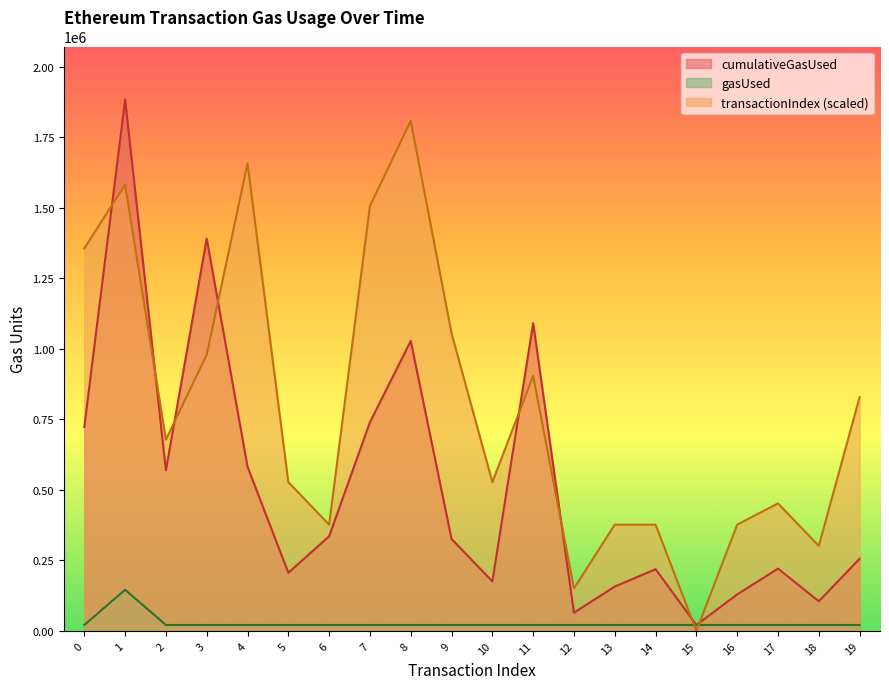

Which category has the highest value across all series?

1